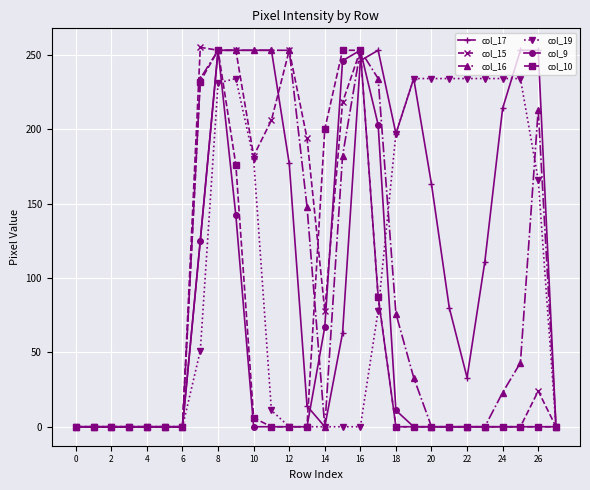

Which series has the largest total across all categories?

col_17